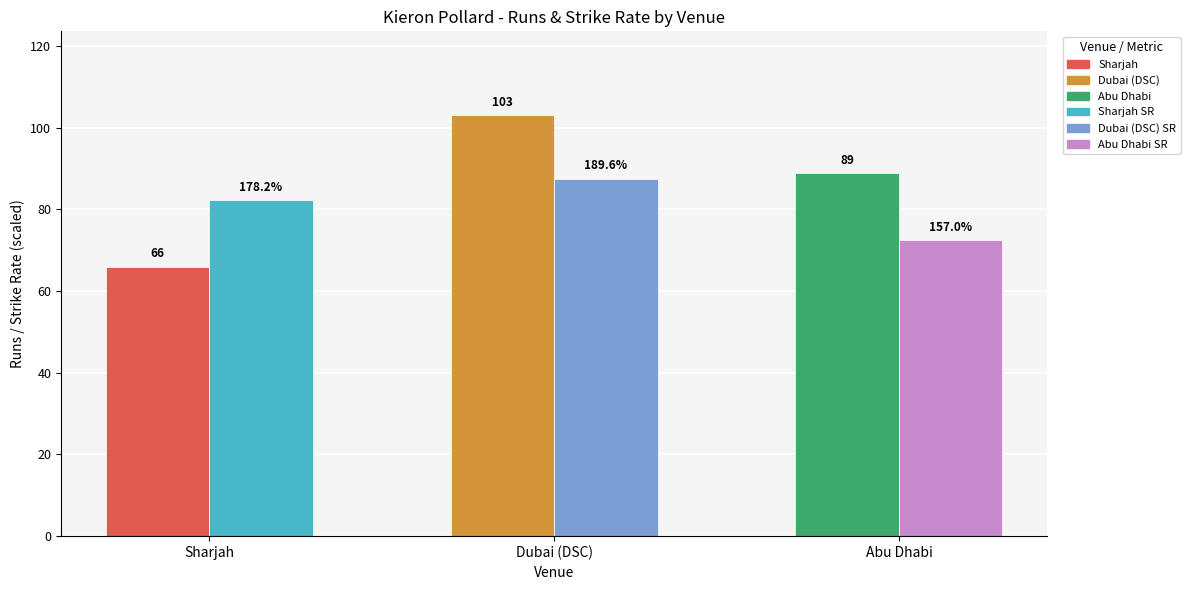

How many bars are there in each group?

2